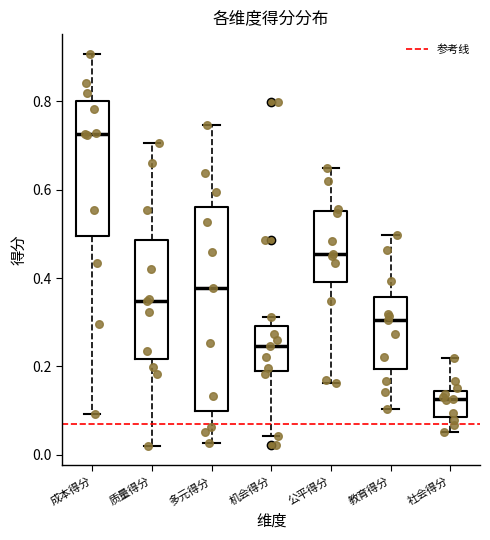

Comparing the boxes themselves (not the whiskers), which one is the tallest?

多元得分